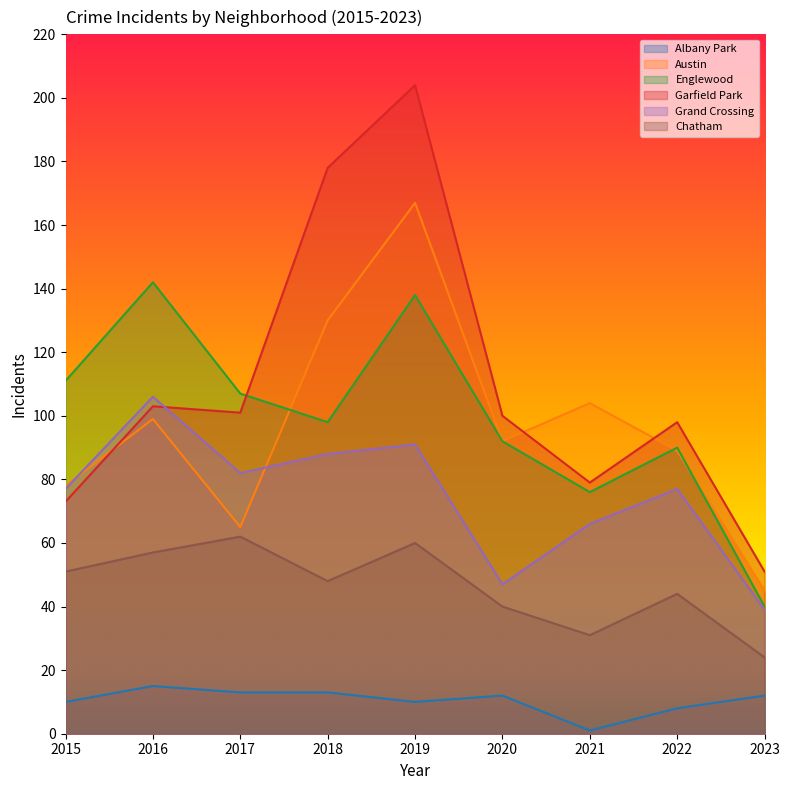

What is the minimum value for Grand Crossing?

39